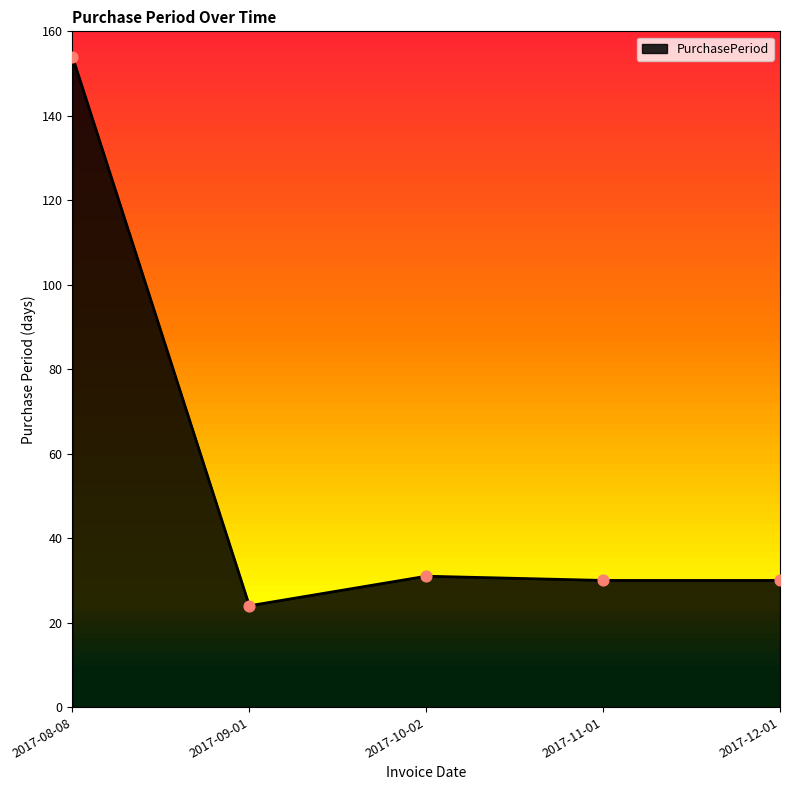

What is the change in value from 2017-09-01 to 2017-12-01?

+6